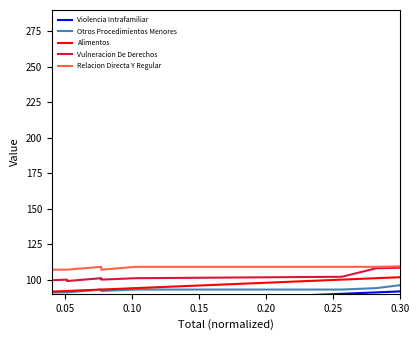

List the series in order of their overall mean, lowest first.

Violencia Intrafamiliar, Otros Procedimientos Menores, Alimentos, Vulneracion De Derechos, Relacion Directa Y Regular